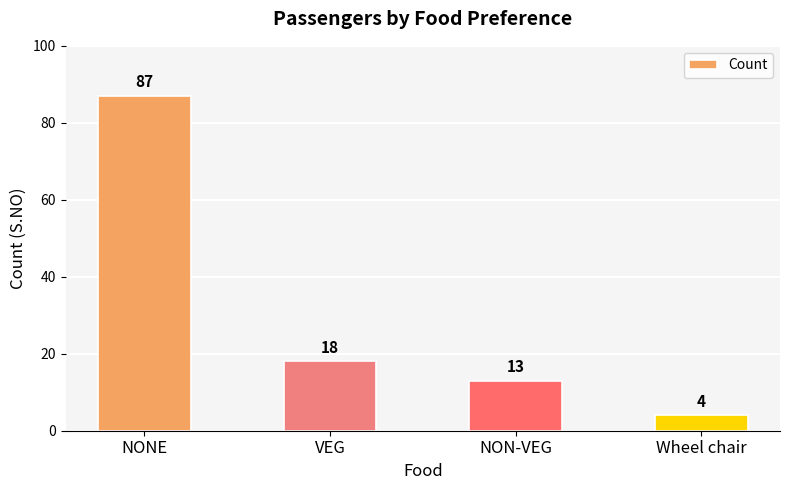

Is it true that the value at NONE is 35?

False